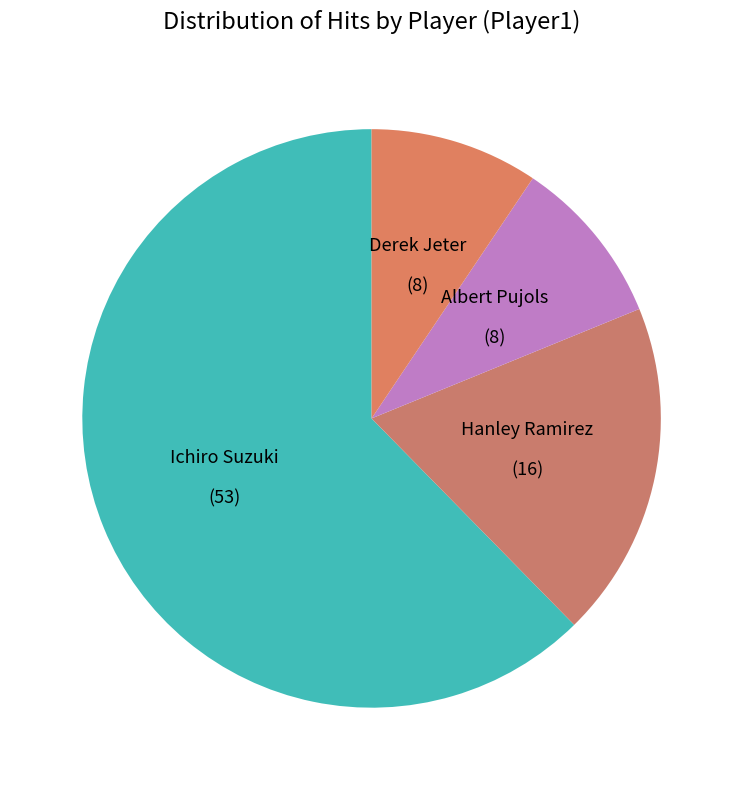

How many segments does this pie chart have?

4